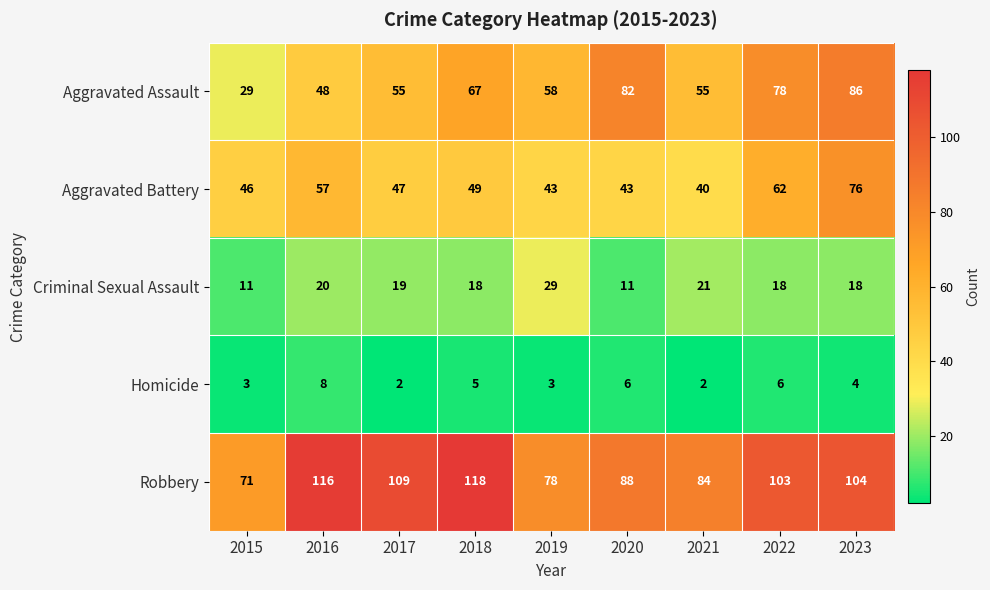

What is the highest value of the Homicide series?

8